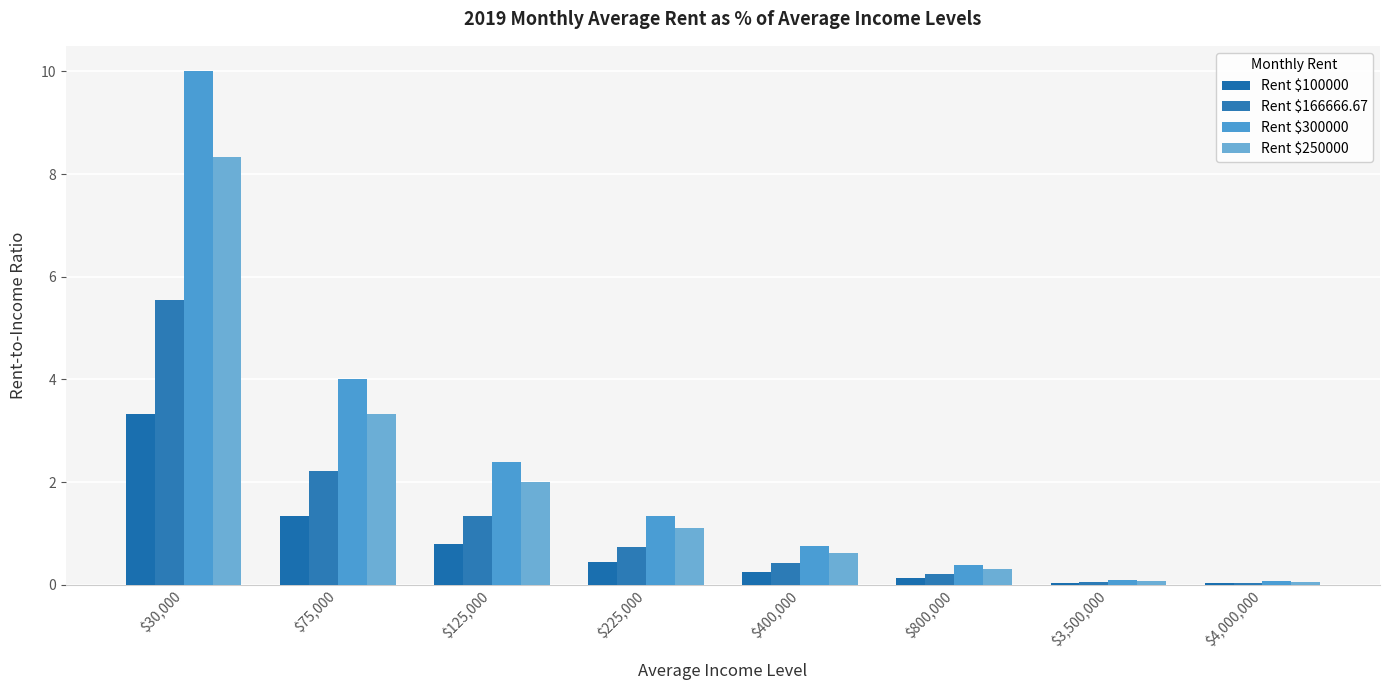

What is the average value of the Rent $300000 series?

2.4